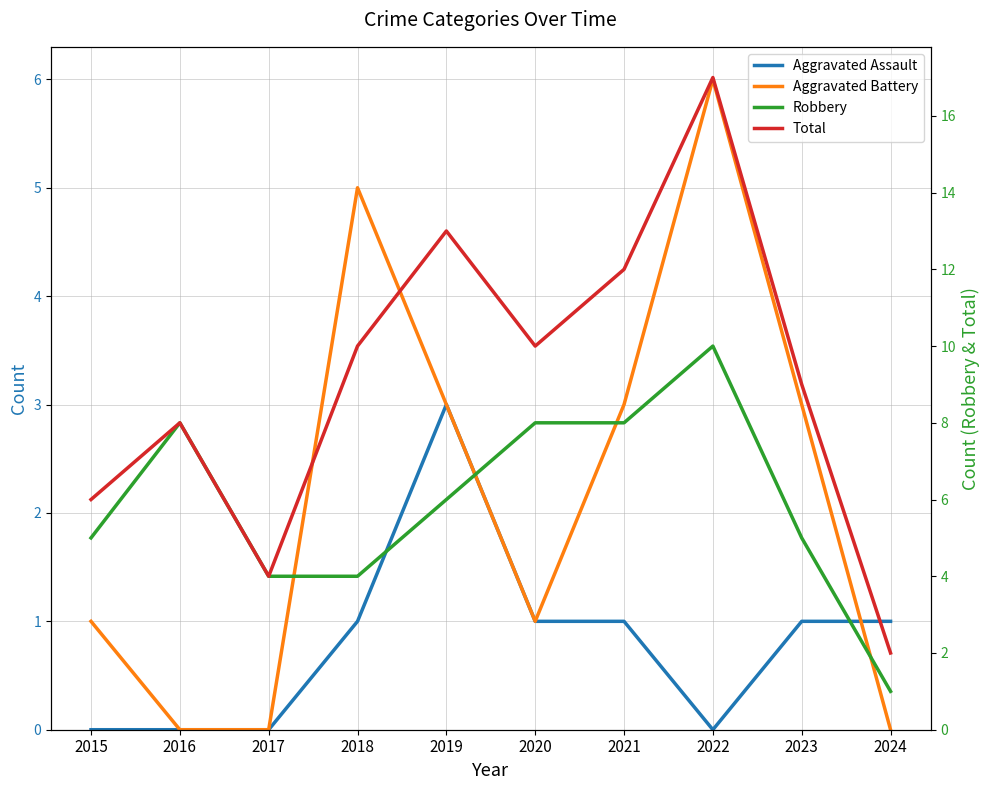

True or false: Robbery and Total cross at least once.

False